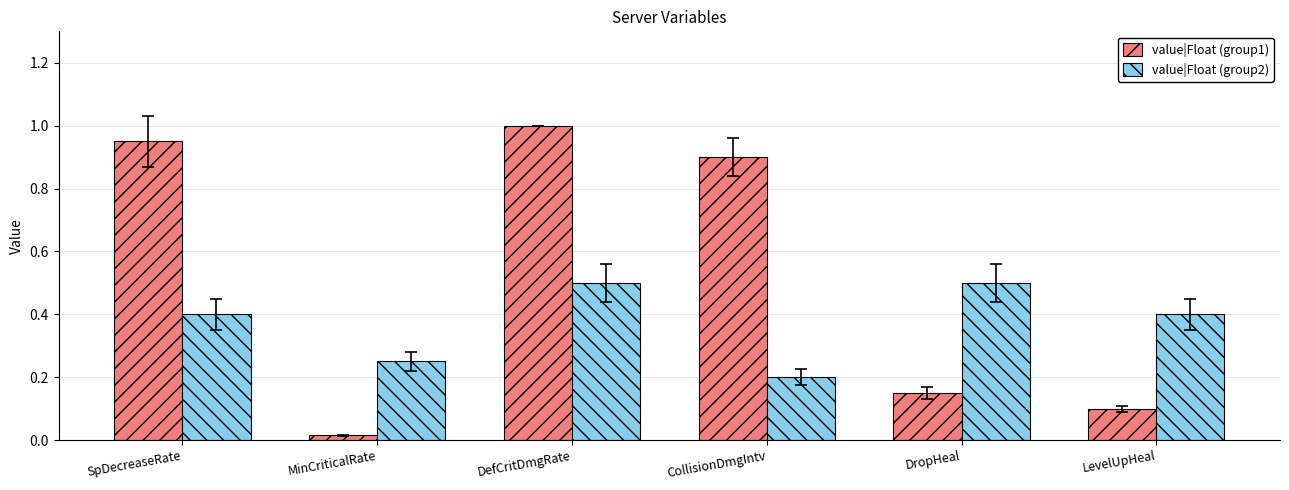

Does the chart contain stacked bars?

No